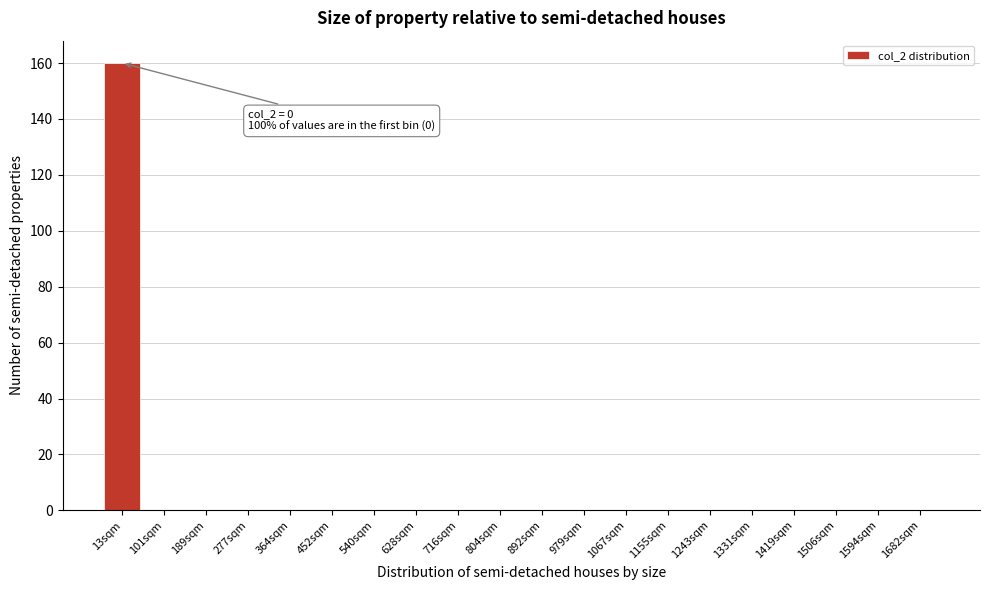

Reading left to right, extract all data points from this chart.

13sqm=160	101sqm=0	189sqm=0	277sqm=0	364sqm=0	452sqm=0	540sqm=0	628sqm=0	716sqm=0	804sqm=0	892sqm=0	979sqm=0	1067sqm=0	1155sqm=0	1243sqm=0	1331sqm=0	1419sqm=0	1506sqm=0	1594sqm=0	1682sqm=0